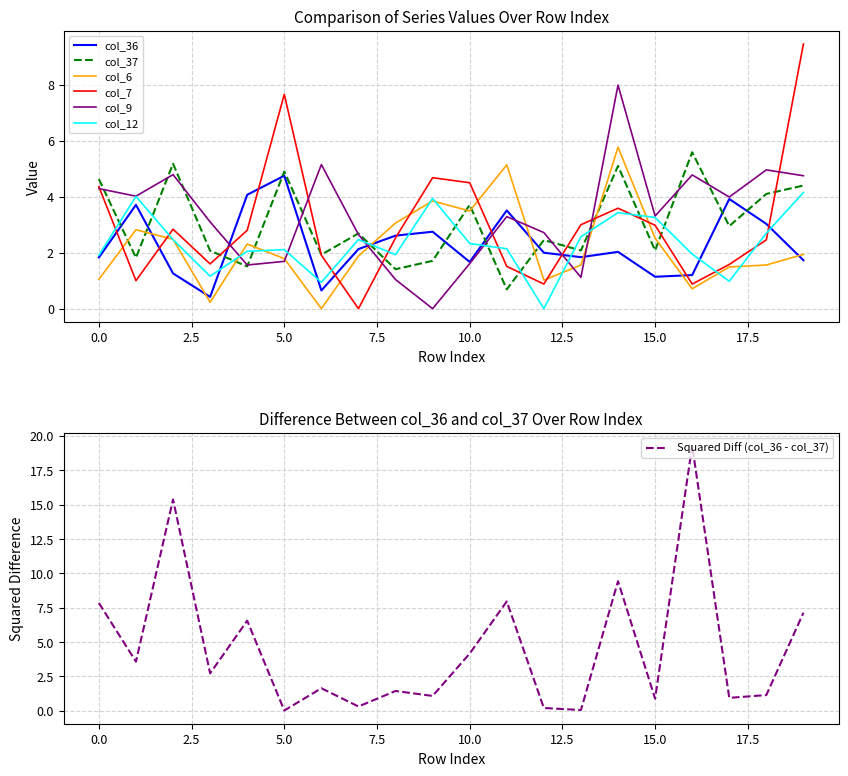

At which category does col_7 reach its first local valley?

1